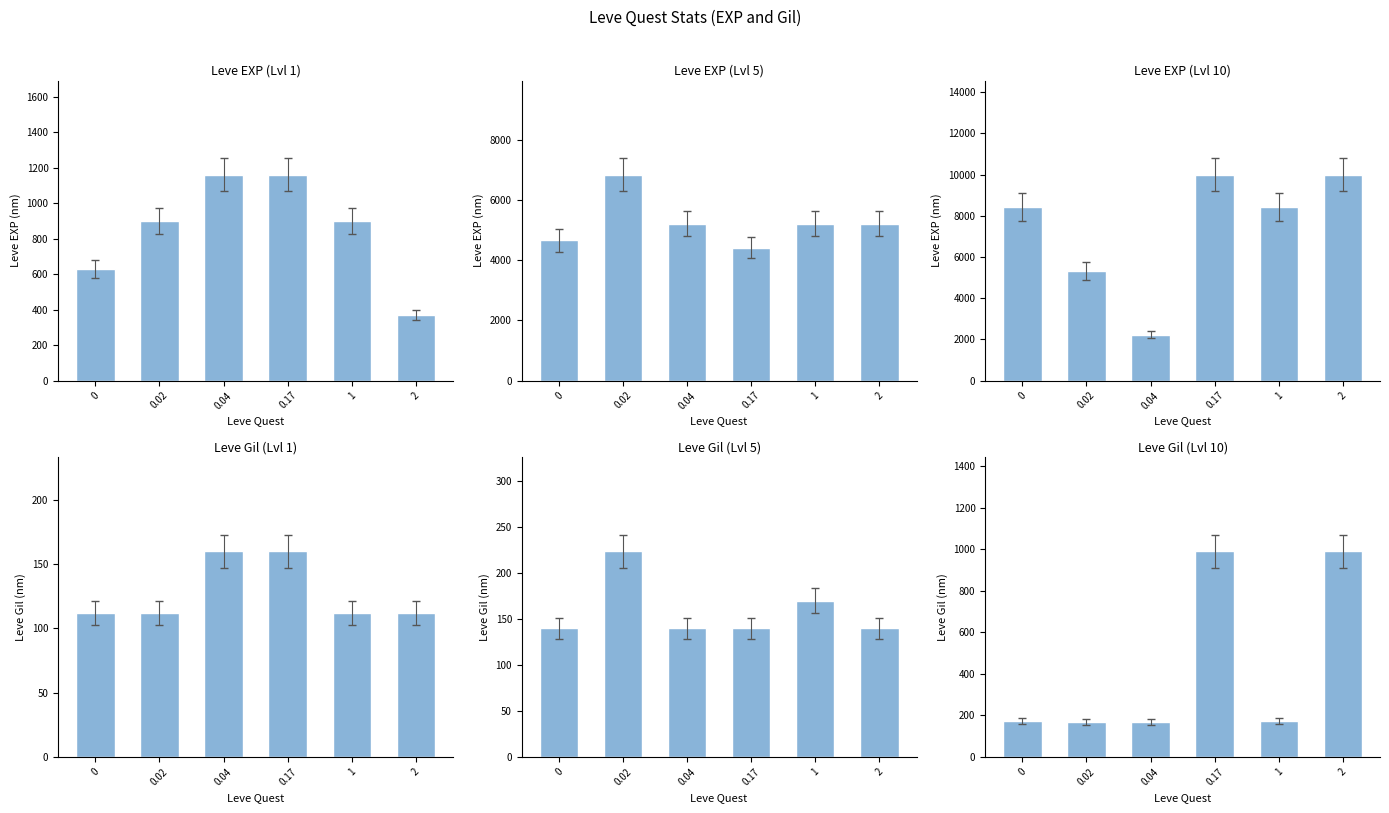

What is the value of the Leve EXP bar at the 2nd from the left?

5330